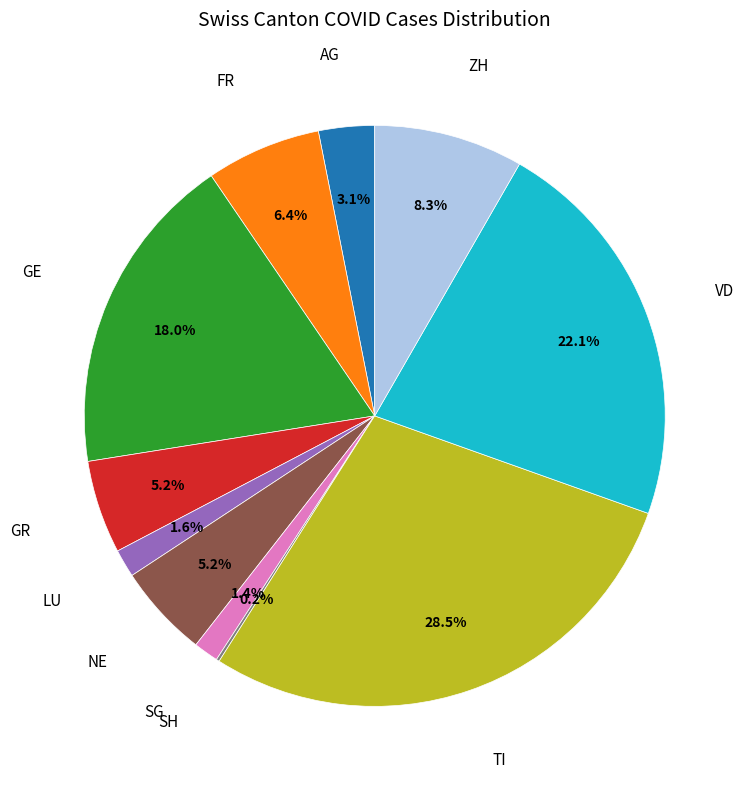

Does any single category account for the majority?

No